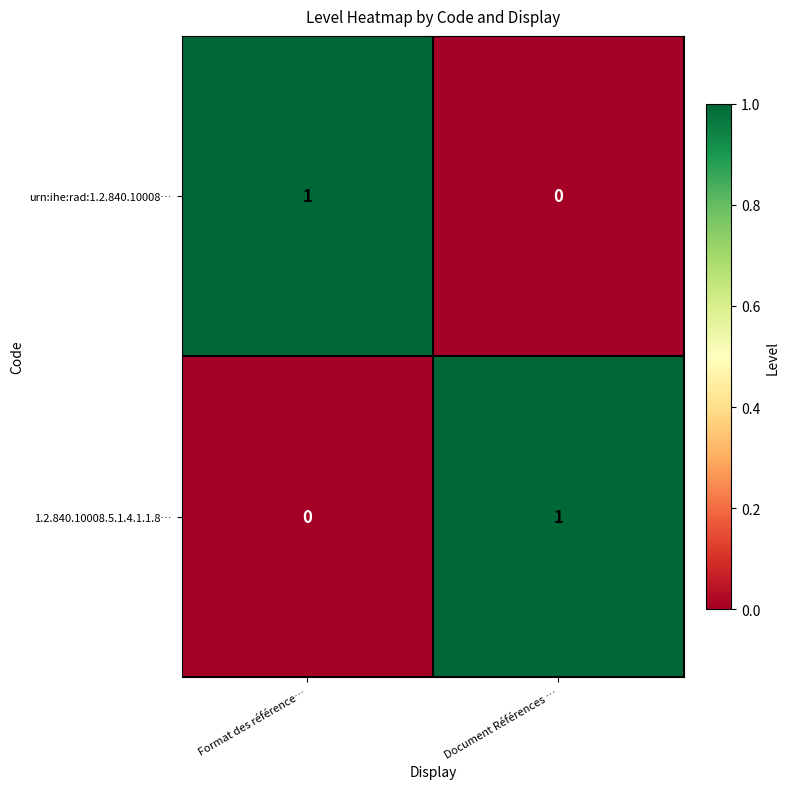

The urn:ihe:rad:1.2.840.10008… series shows 2 at Format des référence…. True or false?

False